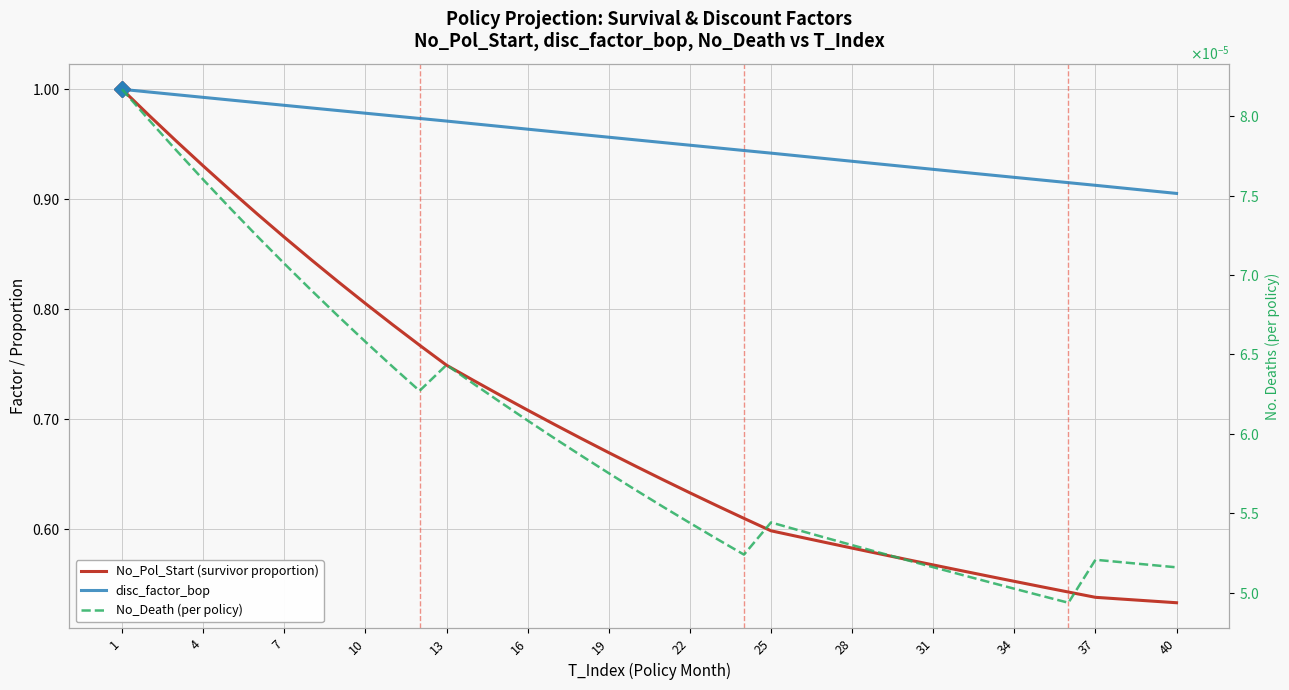

Reading left to right, what are all the values shown in this chart?

No_Pol_Start (survivor proportion): 1.0	1.0	1.0	0.9	0.9	0.9	0.9	0.8	0.8	0.8	0.8	0.8	0.7	0.7	0.7	0.7	0.7	0.7	0.7	0.7	0.6	0.6	0.6	0.6	0.6	0.6	0.6	0.6	0.6	0.6	0.6	0.6	0.6	0.6	0.5	0.5	0.5	0.5	0.5	0.5
disc_factor_bop: 1.0	1.0	1.0	1.0	1.0	1.0	1.0	1.0	1.0	1.0	1.0	1.0	1.0	1.0	1.0	1.0	1.0	1.0	1.0	1.0	1.0	0.9	0.9	0.9	0.9	0.9	0.9	0.9	0.9	0.9	0.9	0.9	0.9	0.9	0.9	0.9	0.9	0.9	0.9	0.9
No_Death (per policy): 0.0	0.0	0.0	0.0	0.0	0.0	0.0	0.0	0.0	0.0	0.0	0.0	0.0	0.0	0.0	0.0	0.0	0.0	0.0	0.0	0.0	0.0	0.0	0.0	0.0	0.0	0.0	0.0	0.0	0.0	0.0	0.0	0.0	0.0	0.0	0.0	0.0	0.0	0.0	0.0